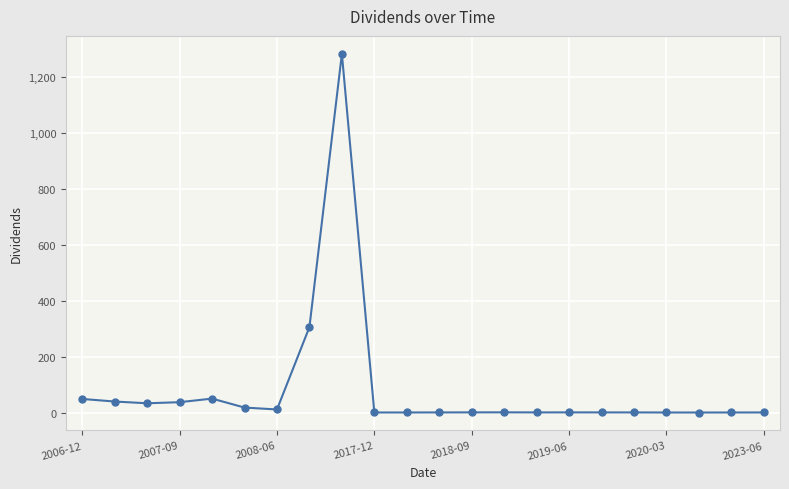

What is the sum of all values?

1832.6